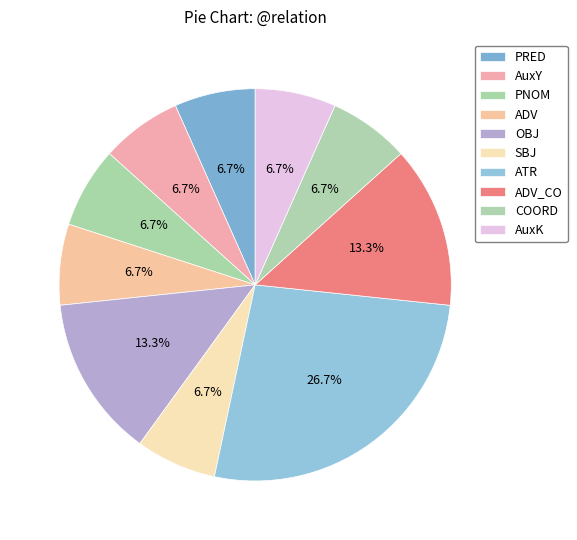

Which category has the biggest portion of the pie?

ATR